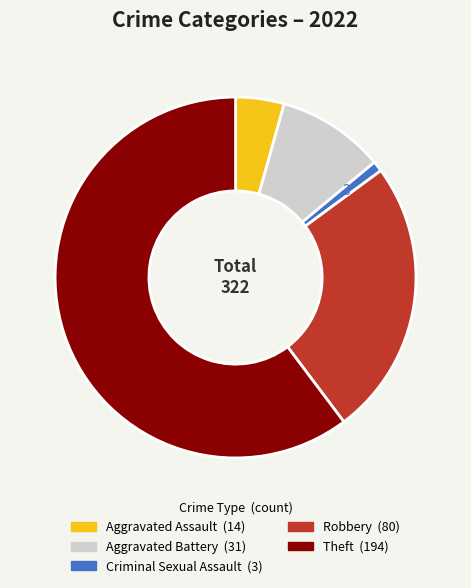

Which category has the biggest portion of the pie?

Theft